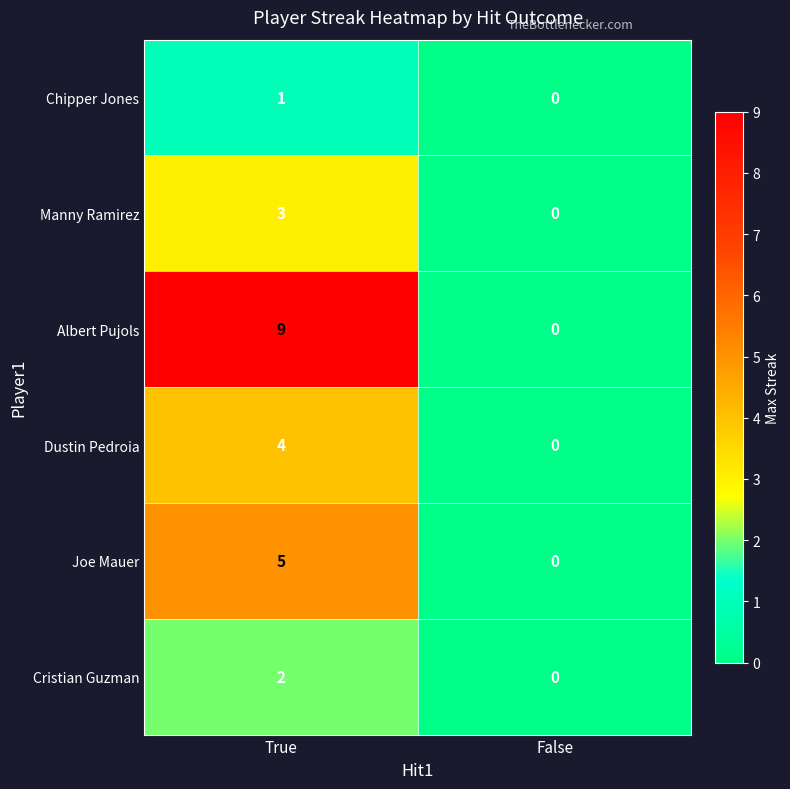

Which series has the largest total across all categories?

Albert Pujols